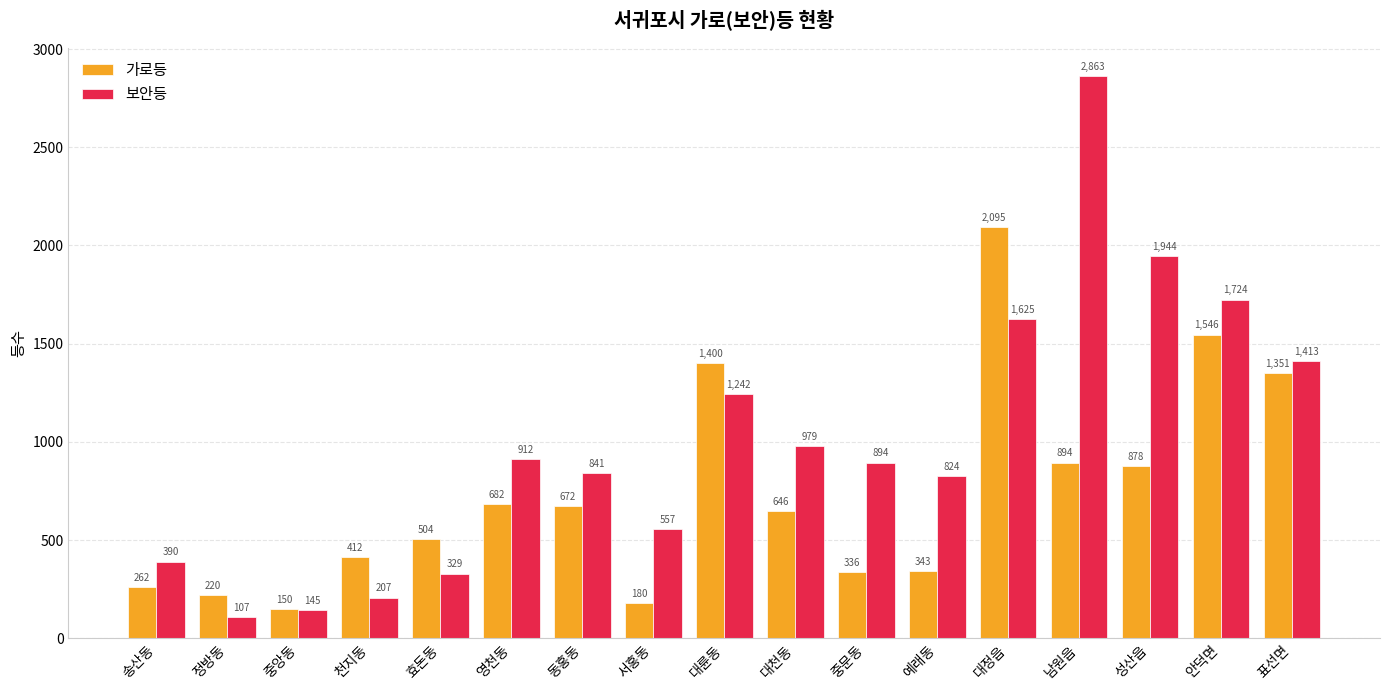

List the labels in order of 보안등 value, largest first.

남원읍, 성산읍, 안덕면, 대정읍, 표선면, 대륜동, 대천동, 영천동, 중문동, 동홍동, 예래동, 서홍동, 송산동, 효돈동, 천지동, 중앙동, 정방동